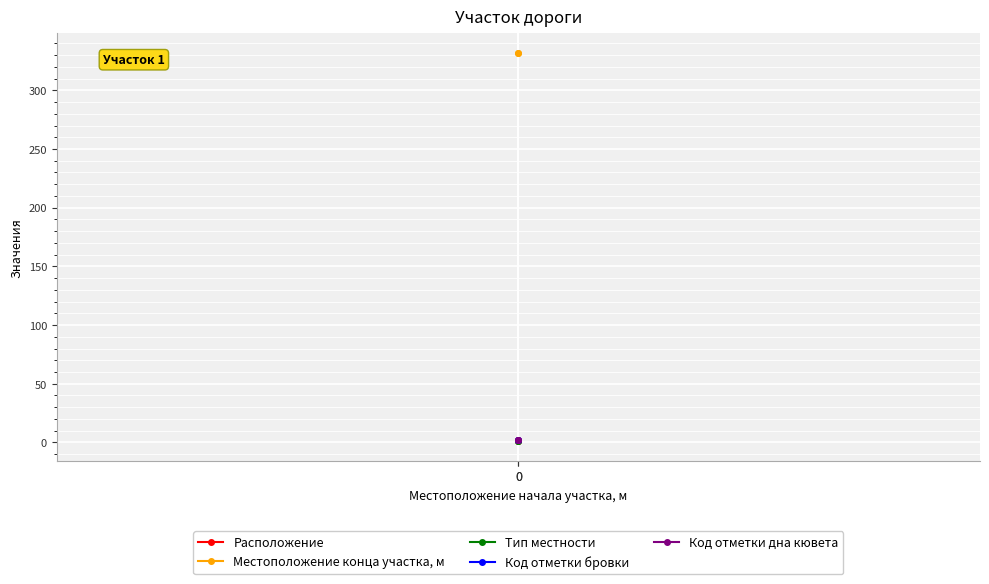

The value of Расположение at 0 is 1. True or false?

False